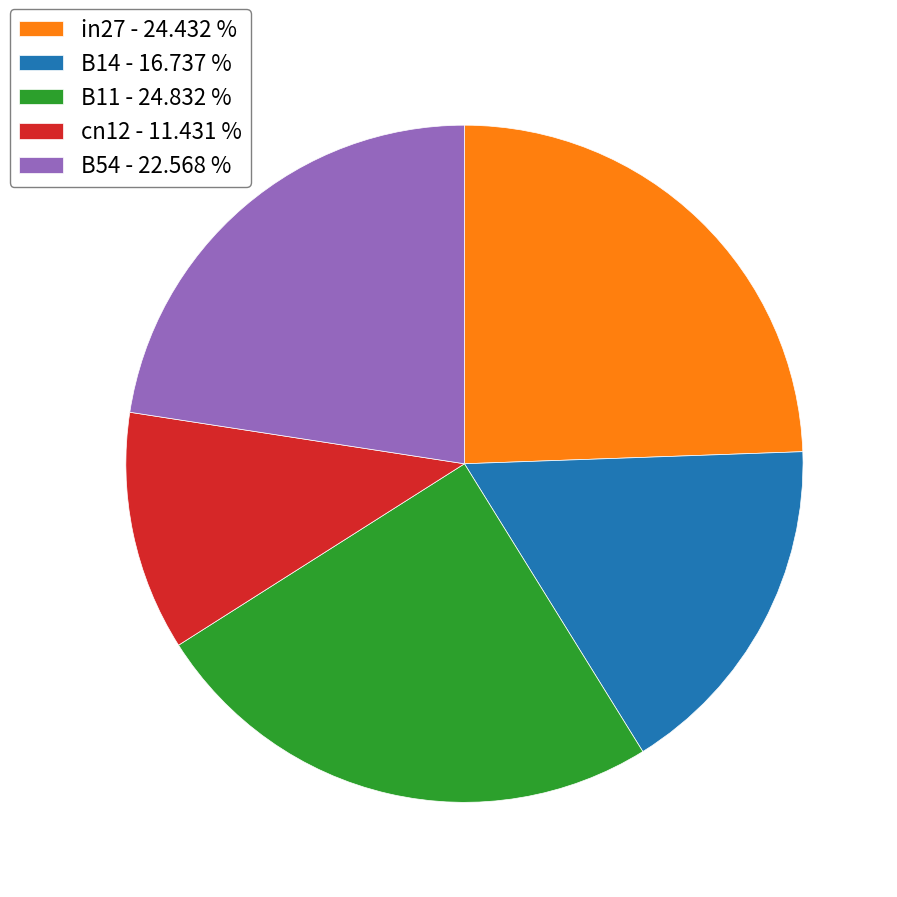

Do B11 and B14 together represent more than half of the pie?

No